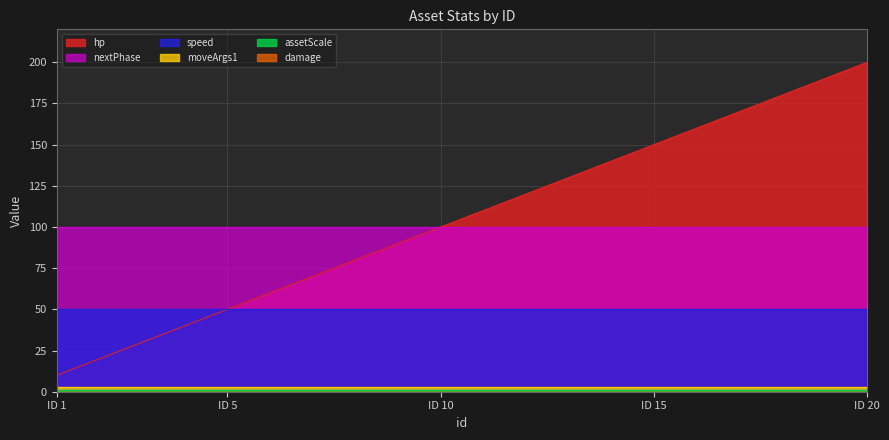

What is the sum of all nextPhase values?

2000